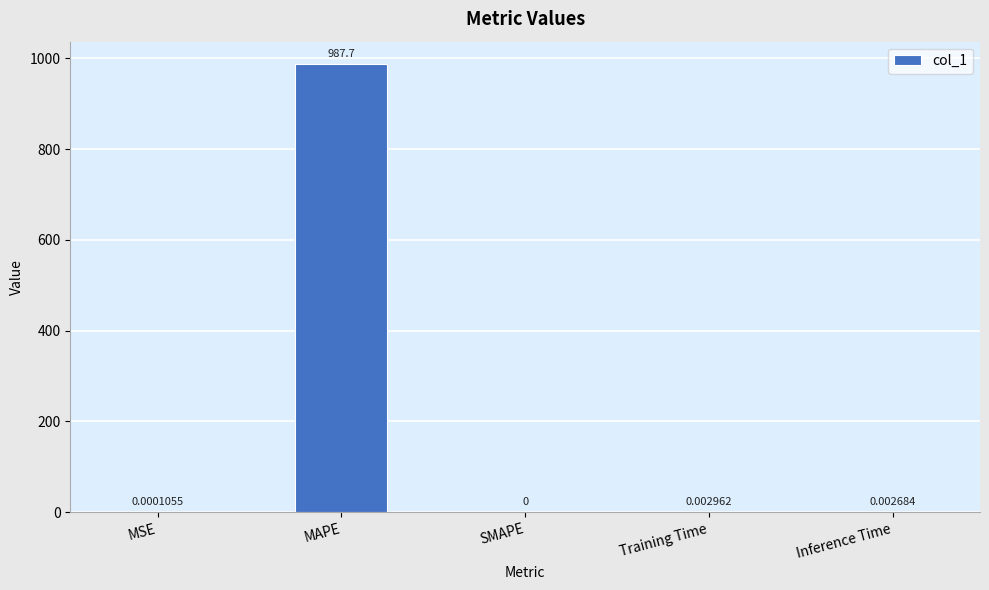

Which category has the highest value across all series?

MAPE